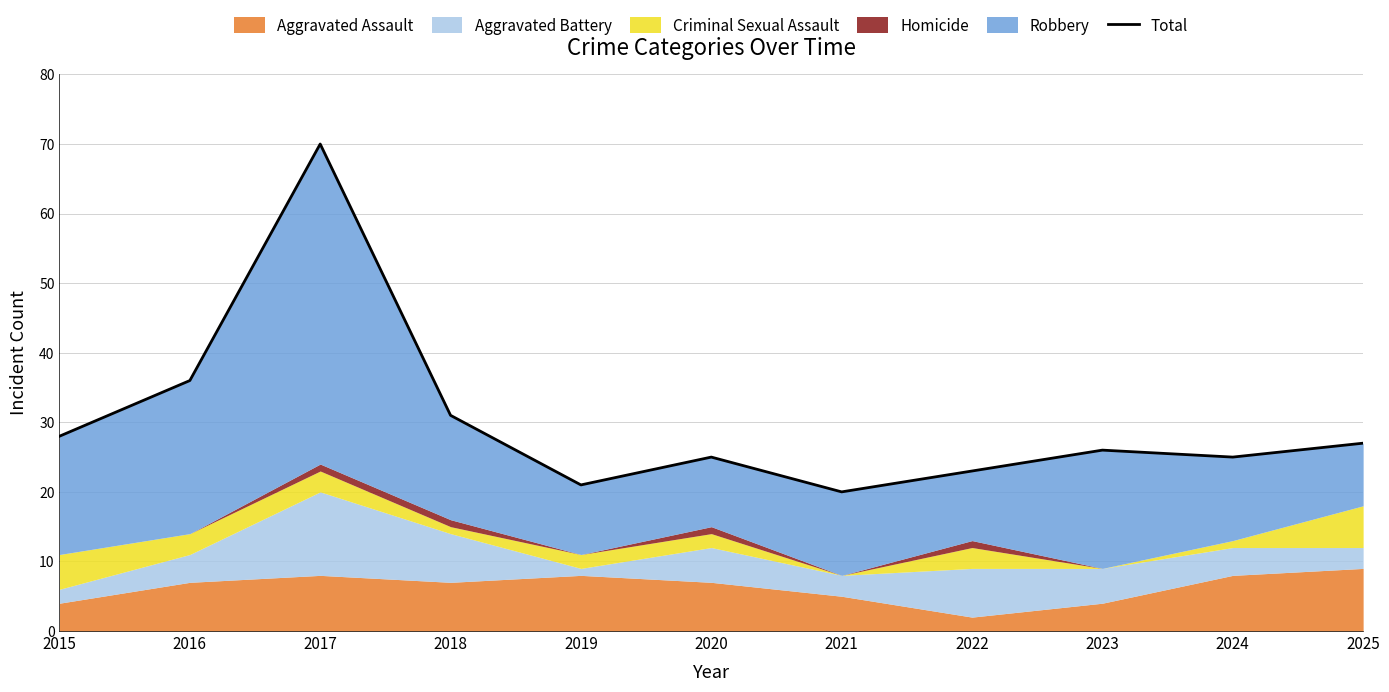

Rank the categories by value from lowest to highest.

2021, 2019, 2022, 2020, 2024, 2023, 2025, 2015, 2018, 2016, 2017